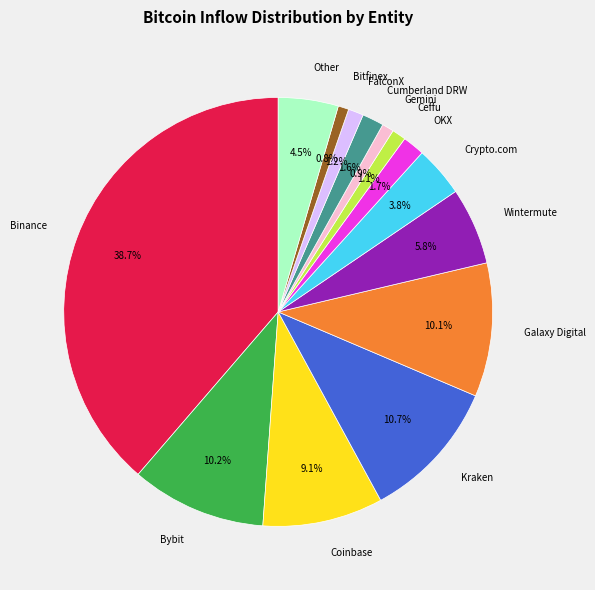

To the nearest percent, what portion does Ceffu represent?

1%